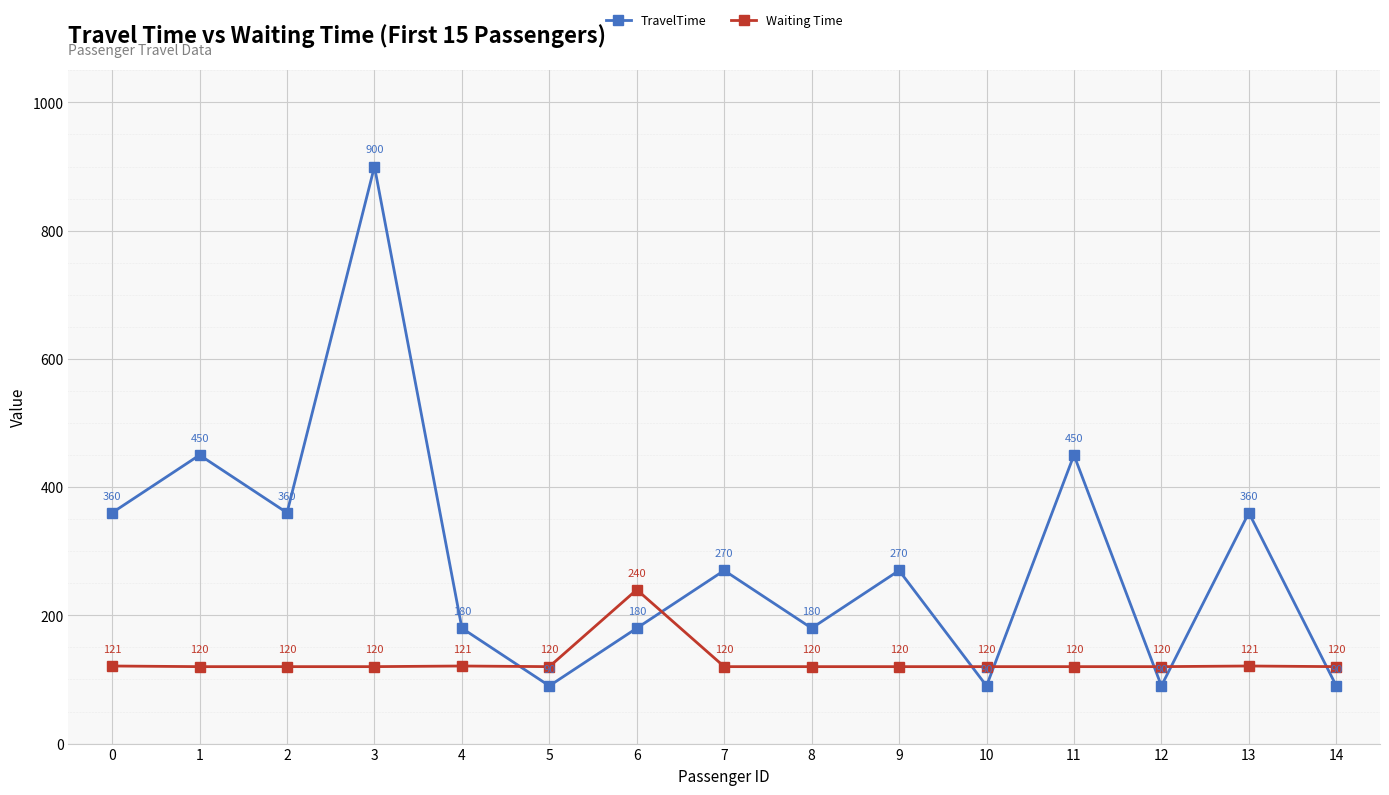

How many interior local peaks does the TravelTime series have?

6